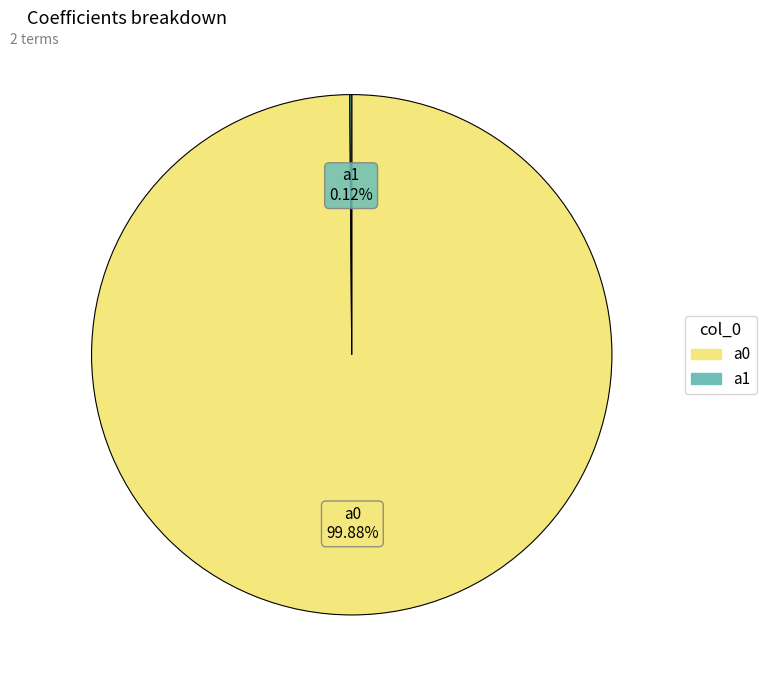

Which category has the biggest portion of the pie?

a0